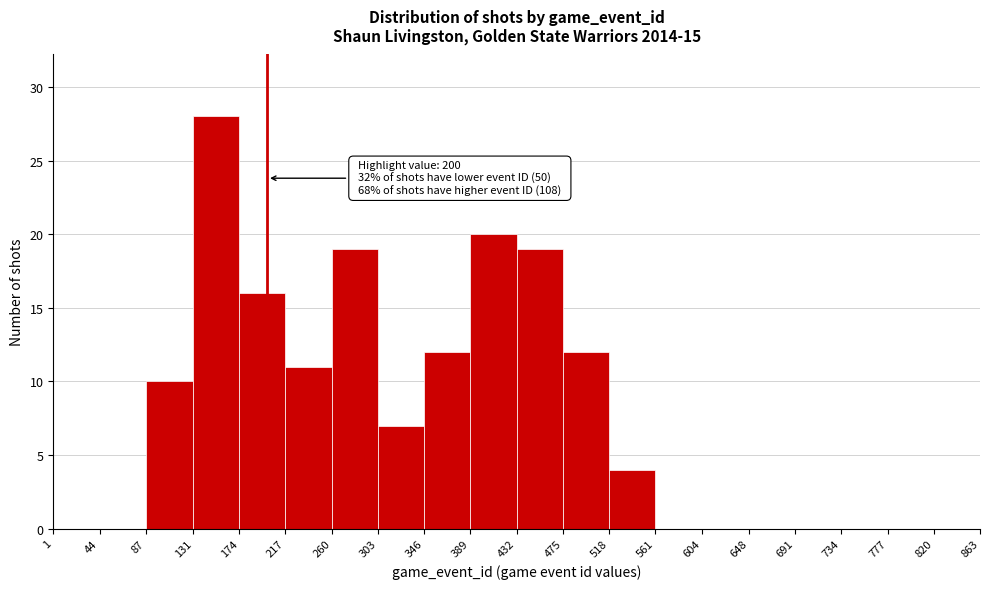

Which range on the x-axis has the tallest bar?

131 to 174